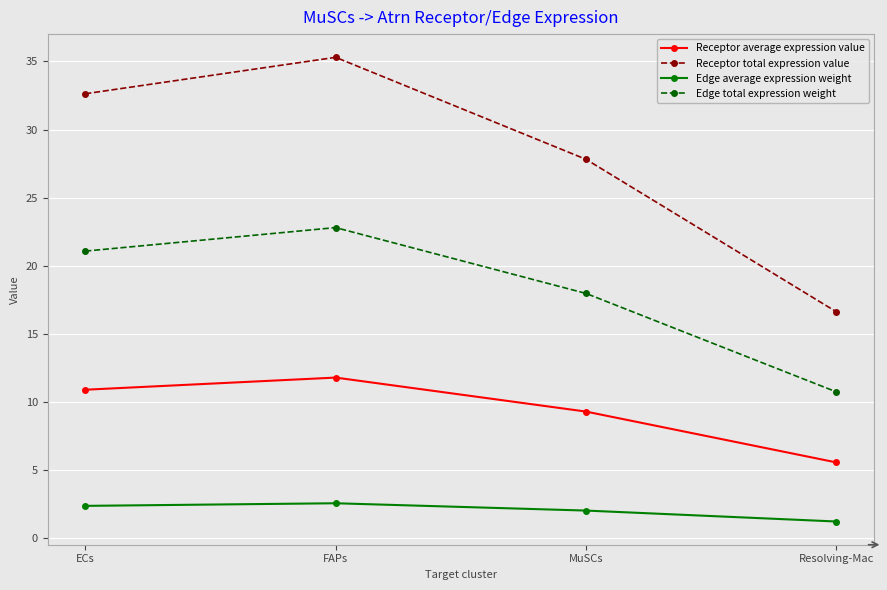

How many interior local peaks does the Receptor total expression value series have?

1